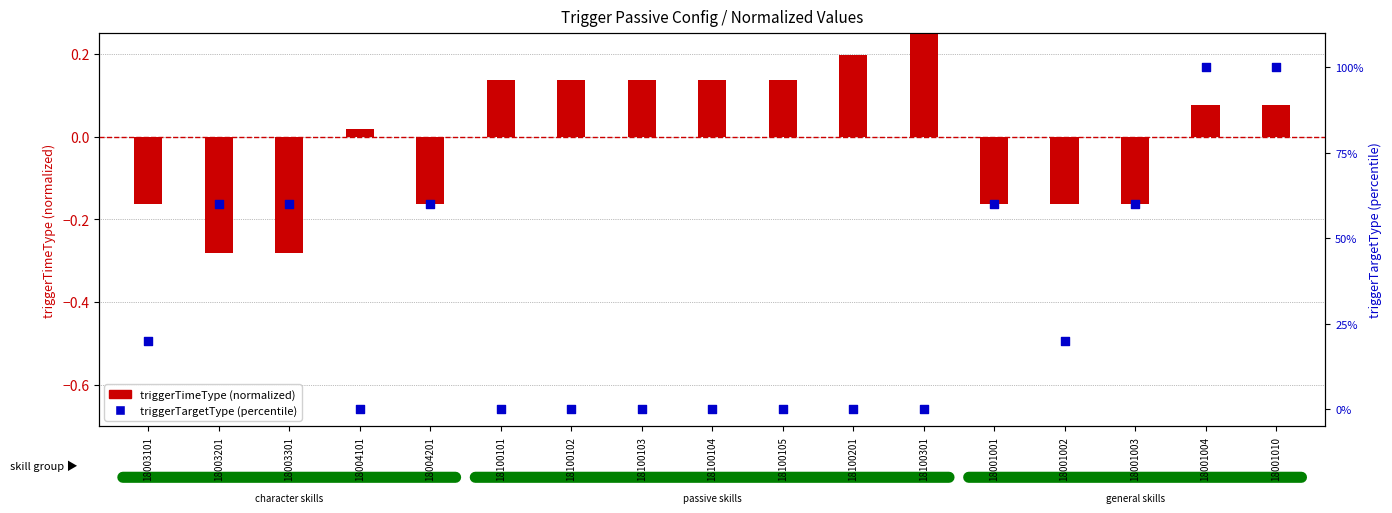

What is the total value across all series at 18003201?

59.7